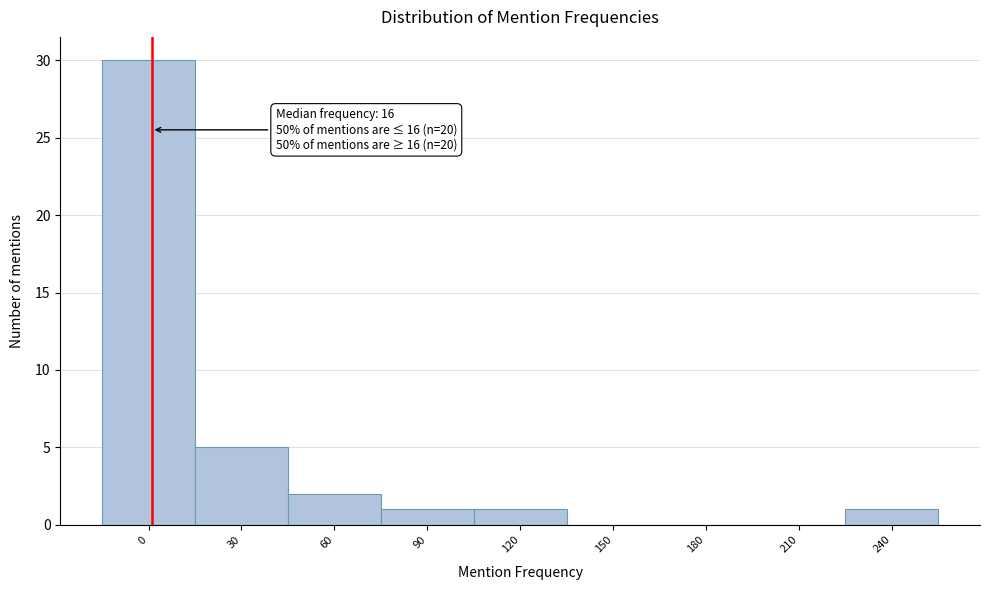

Reading right to left, list all the values displayed in this chart.

240=1	210=0	180=0	150=0	120=1	90=1	60=2	30=5	0=30